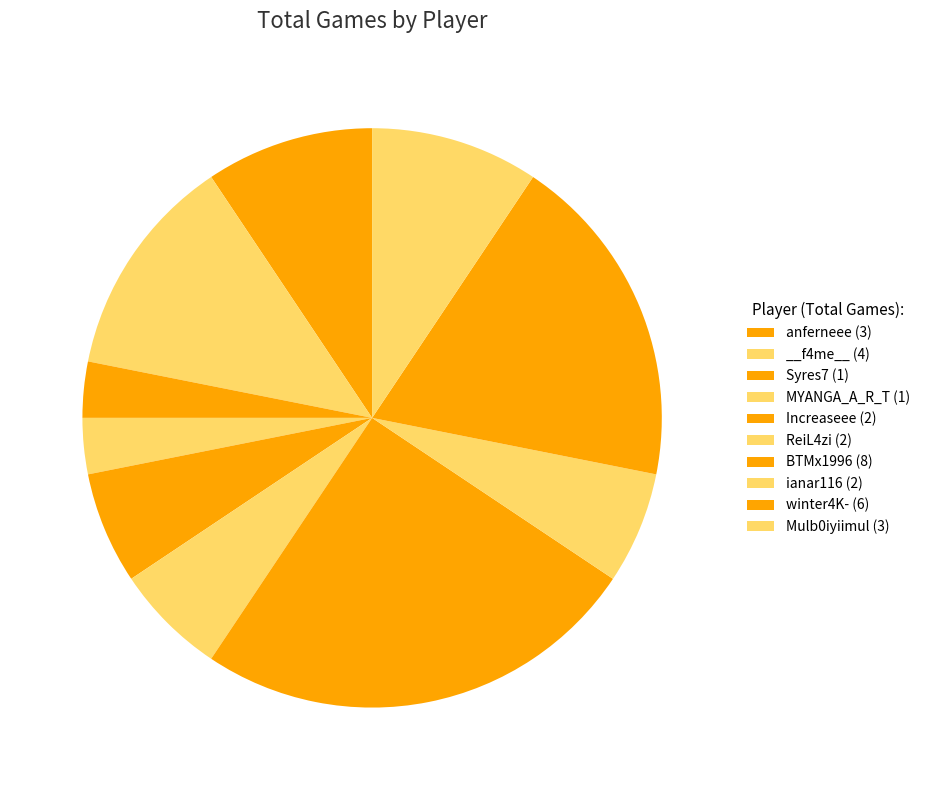

Count the number of slices in the pie.

10